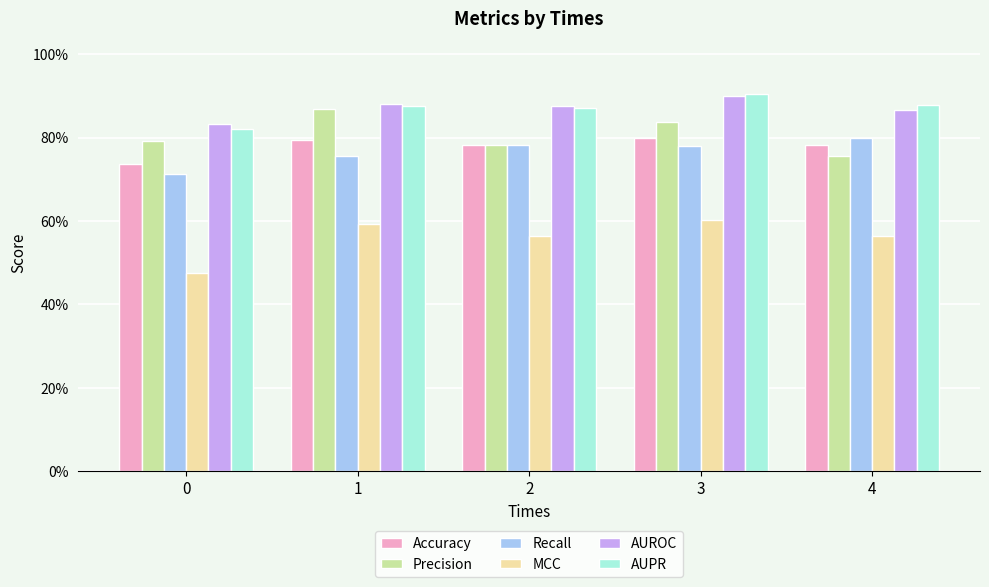

The value of AUPR at 0 is 0.8. True or false?

True